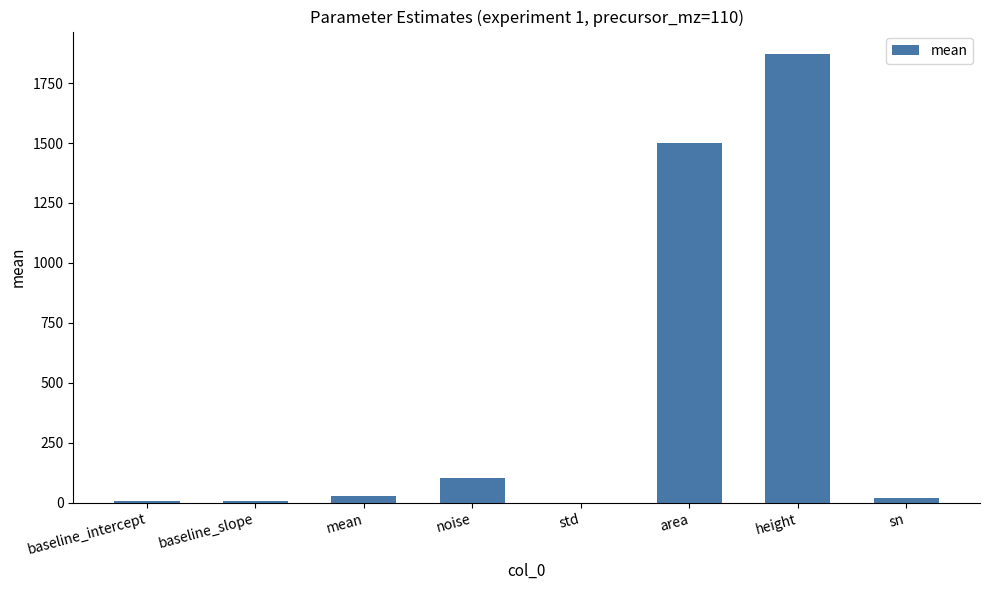

What is the maximum value shown in the chart?

1871.5